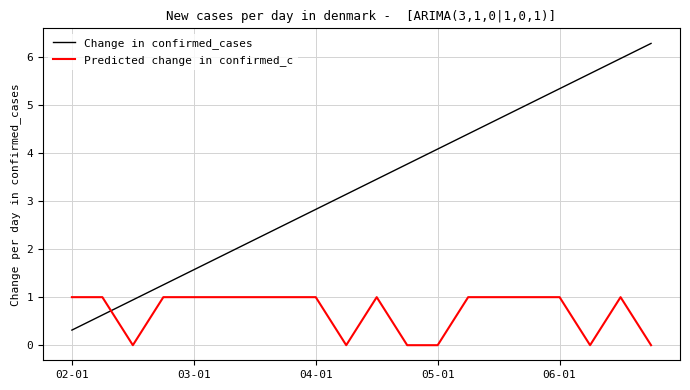

At how many categories does at least one series exceed 4?

8